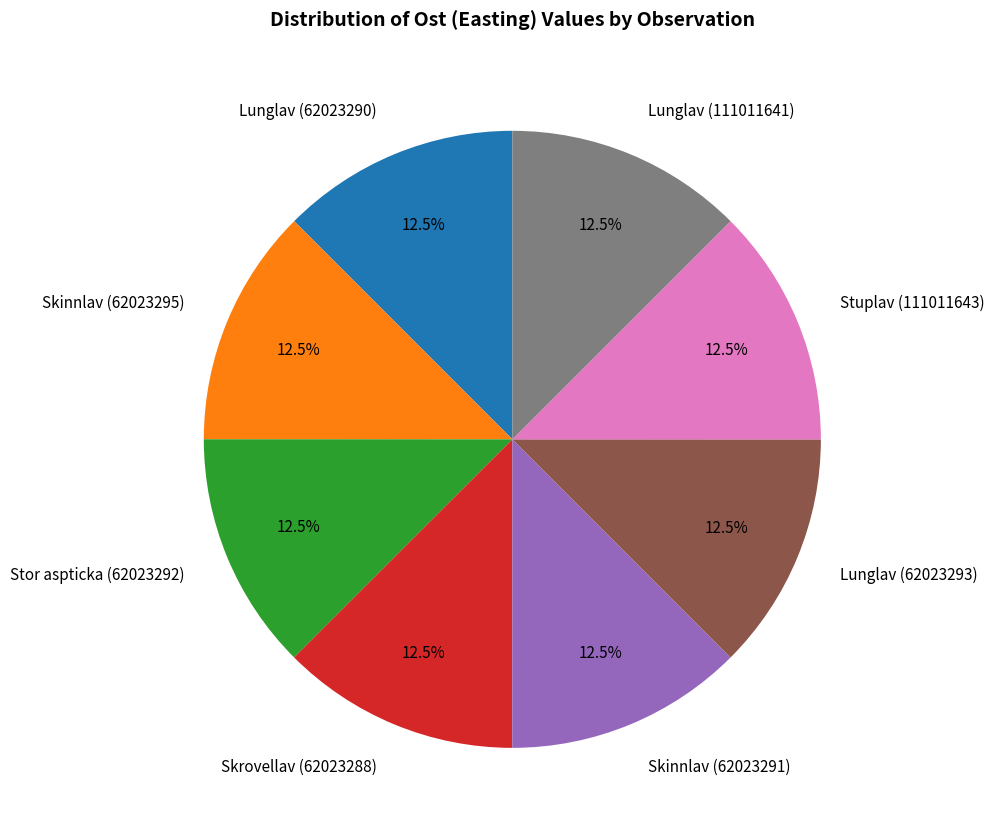

The Stuplav (111011643) slice represents 6% of the pie. True or false?

False